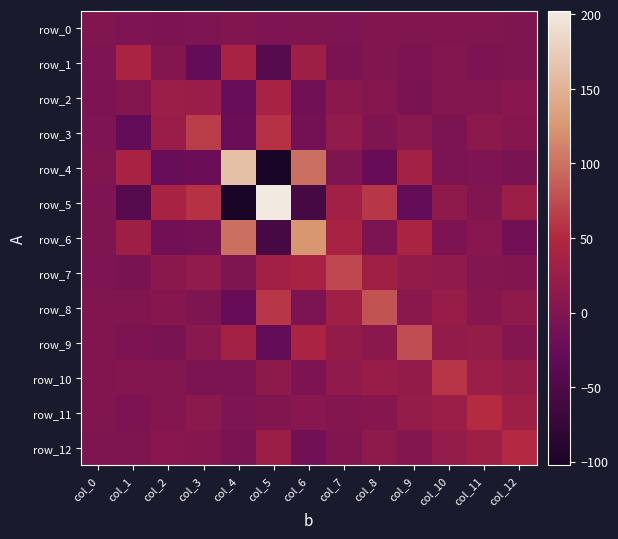

Which category has the highest value in the row_6 series?

col_6